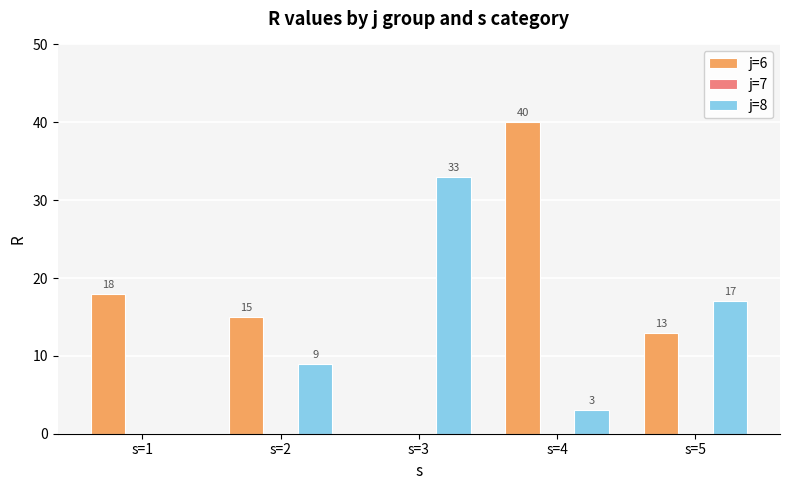

What is the total value across all series at s=2?

24